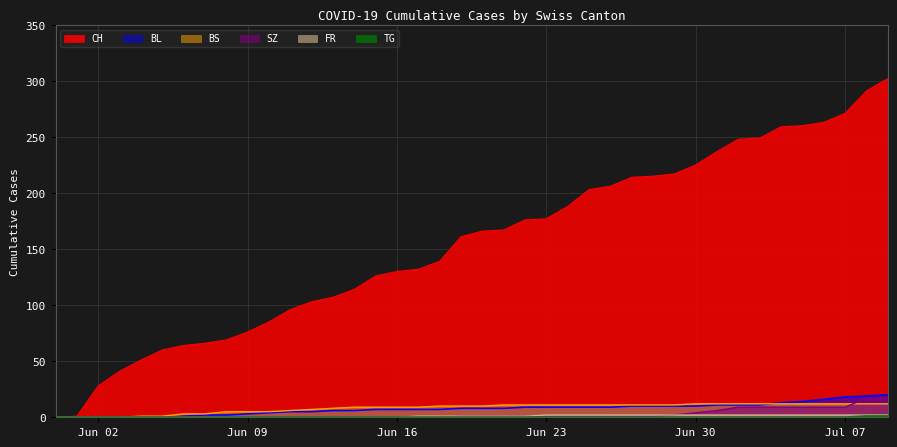

Which series has the largest range (max minus min)?

CH